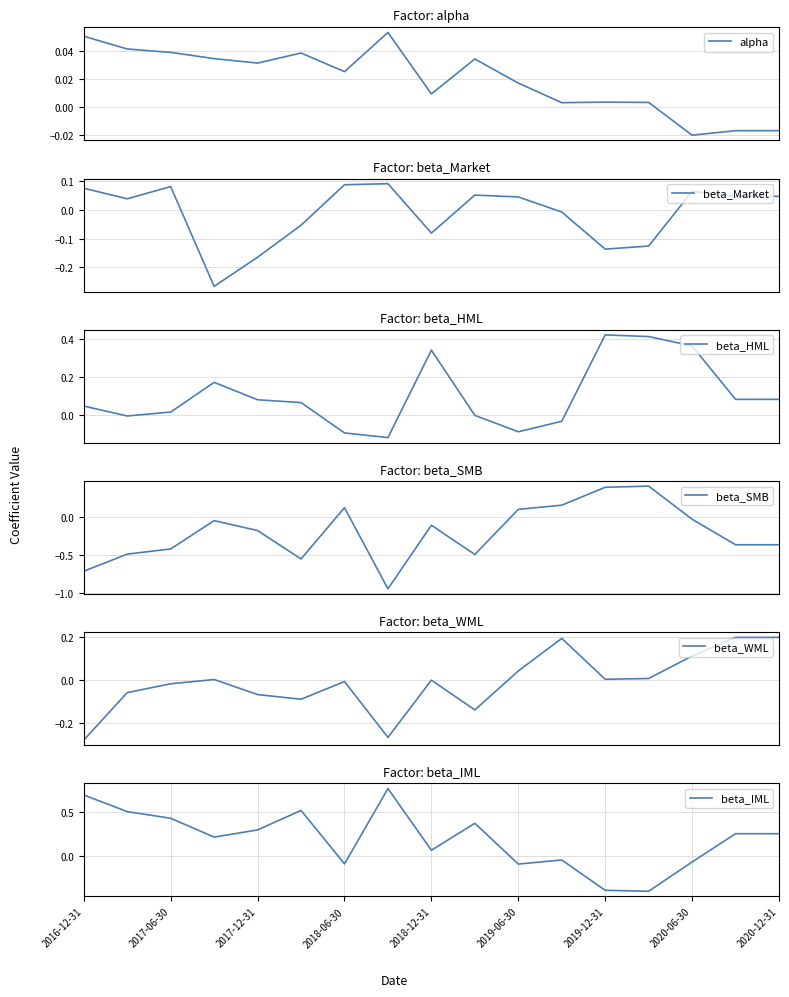

Where does the beta_IML series first go above 0?

2016-12-31